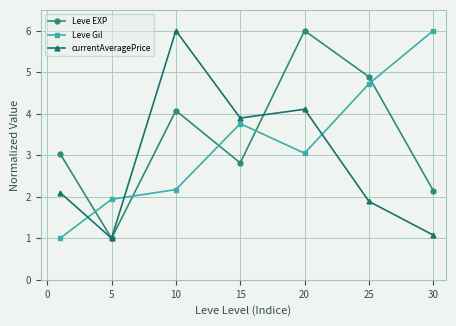

True or false: Leve EXP has more than 1 interior local peaks.

True